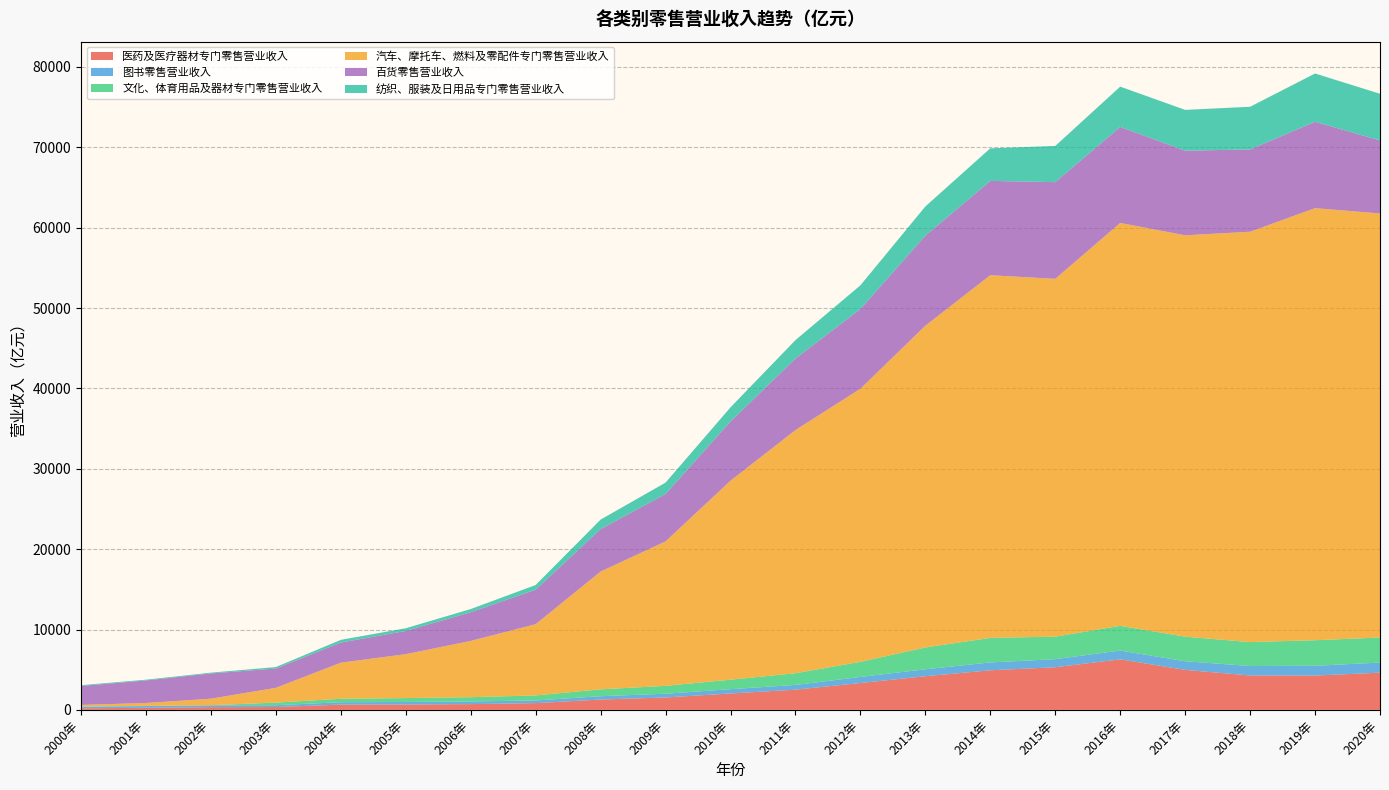

Reading left to right, list all the values displayed in this chart.

医药及医疗器材专门零售营业收入: 2000年=198.0	2001年=263.1	2002年=342.4	2003年=355.3	2004年=657.6	2005年=665.6	2006年=718.7	2007年=844.3	2008年=1286.7	2009年=1544.6	2010年=2041.7	2011年=2517.2	2012年=3344.6	2013年=4188.7	2014年=4927.2	2015年=5304.6	2016年=6291.8	2017年=4979.8	2018年=4281.1	2019年=4271.6	2020年=4632.0
图书零售营业收入: 2000年=201.4	2001年=216.4	2002年=226.9	2003年=227.2	2004年=300.2	2005年=319.3	2006年=329.2	2007年=331.3	2008年=415.3	2009年=466.7	2010年=537.4	2011年=587.5	2012年=754.4	2013年=865.0	2014年=977.8	2015年=1009.1	2016年=1088.9	2017年=1073.2	2018年=1174.6	2019年=1217.2	2020年=1258.9
文化、体育用品及器材专门零售营业收入: 2000年=14.2	2001年=18.0	2002年=16.3	2003年=324.8	2004年=427.5	2005年=485.6	2006年=533.7	2007年=626.5	2008年=852.6	2009年=982.4	2010年=1177.2	2011年=1459.8	2012年=1879.2	2013年=2712.0	2014年=3054.5	2015年=2799.0	2016年=3081.3	2017年=3056.4	2018年=2982.8	2019年=3179.6	2020年=3114.9
汽车、摩托车、燃料及零配件专门零售营业收入: 2000年=208.4	2001年=359.6	2002年=811.0	2003年=1838.9	2004年=4490.4	2005年=5463.7	2006年=7001.5	2007年=8862.1	2008年=14656.9	2009年=17971.8	2010年=24755.2	2011年=30253.1	2012年=33977.4	2013年=40036.0	2014年=45124.6	2015年=44517.0	2016年=50123.7	2017年=49941.8	2018年=51052.6	2019年=53758.9	2020年=52762.2
百货零售营业收入: 2000年=2359.6	2001年=2806.1	2002年=3140.7	2003年=2400.0	2004年=2503.1	2005年=2889.5	2006年=3565.1	2007年=4293.9	2008年=5284.2	2009年=5898.5	2010年=7379.8	2011年=8897.4	2012年=9924.0	2013年=11209.7	2014年=11732.3	2015年=12033.3	2016年=11946.4	2017年=10526.9	2018年=10238.3	2019年=10745.1	2020年=9085.9
纺织、服装及日用品专门零售营业收入: 2000年=93.4	2001年=95.0	2002年=96.3	2003年=184.6	2004年=334.6	2005年=333.0	2006年=397.0	2007年=579.4	2008年=1181.8	2009年=1416.0	2010年=1753.3	2011年=2294.8	2012年=2945.5	2013年=3624.8	2014年=4055.6	2015年=4502.2	2016年=5014.1	2017年=5076.0	2018年=5310.7	2019年=6008.8	2020年=5803.6